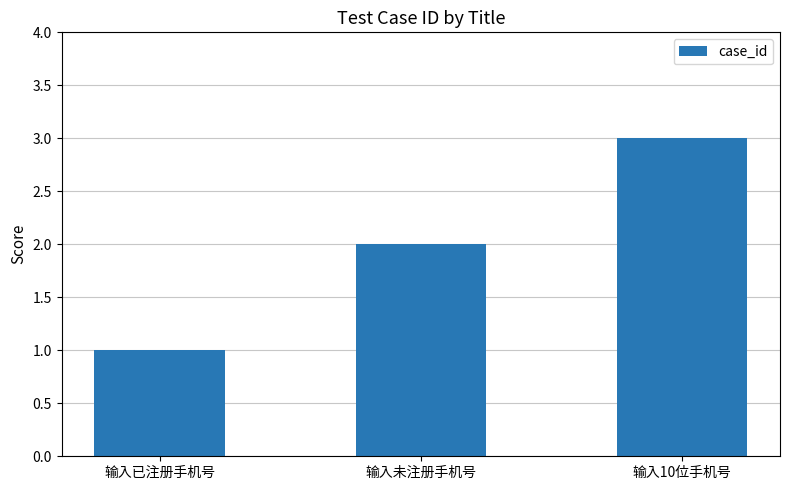

Are the bars horizontal?

No